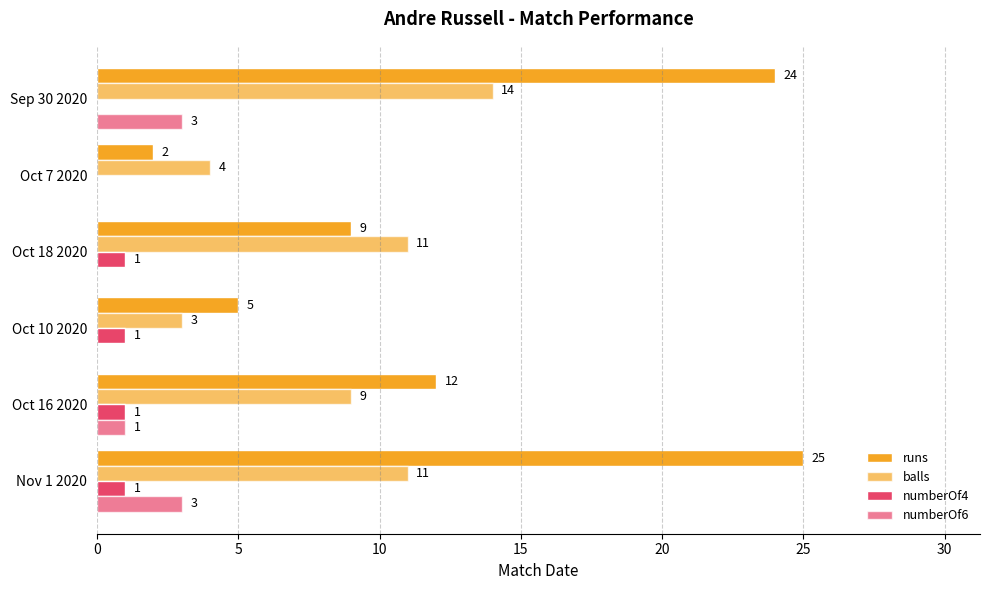

What is the average value of the numberOf6 series?

1